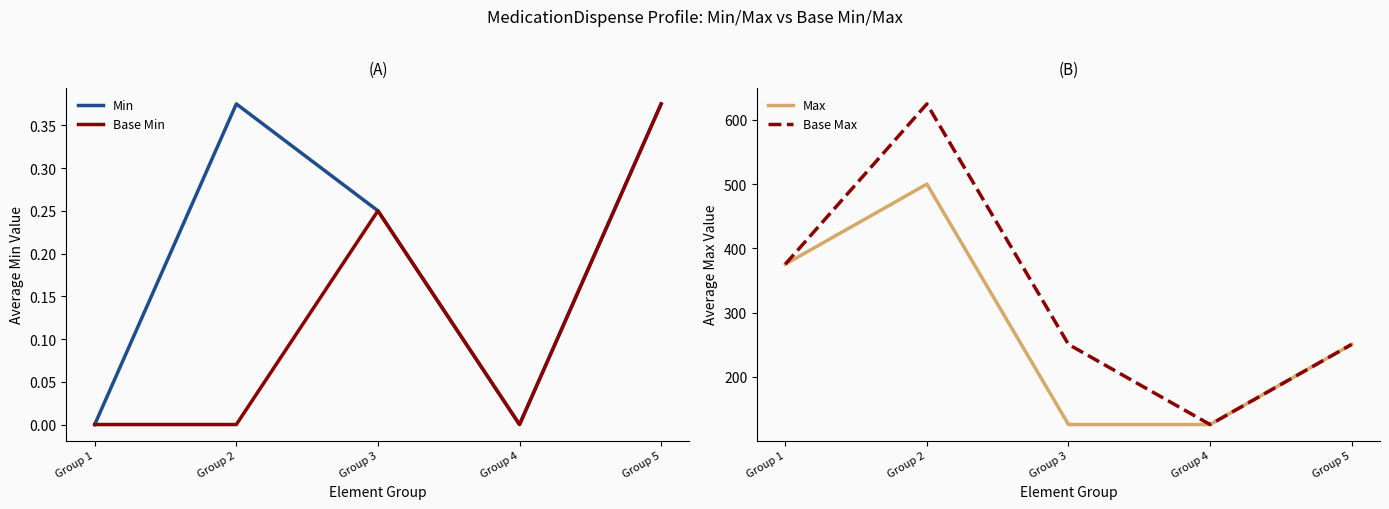

What is the total value across all series at Group 3?

376.8